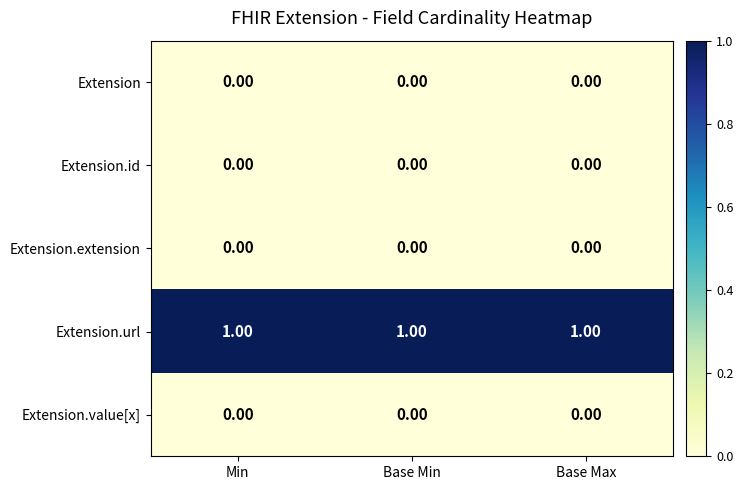

Count the number of data series in this chart.

5